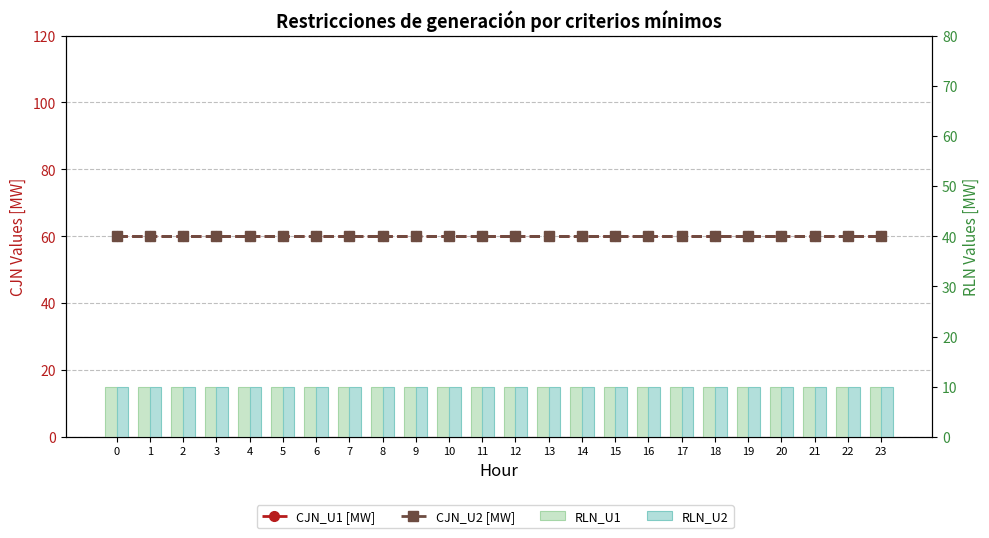

Count the number of data series in this chart.

4